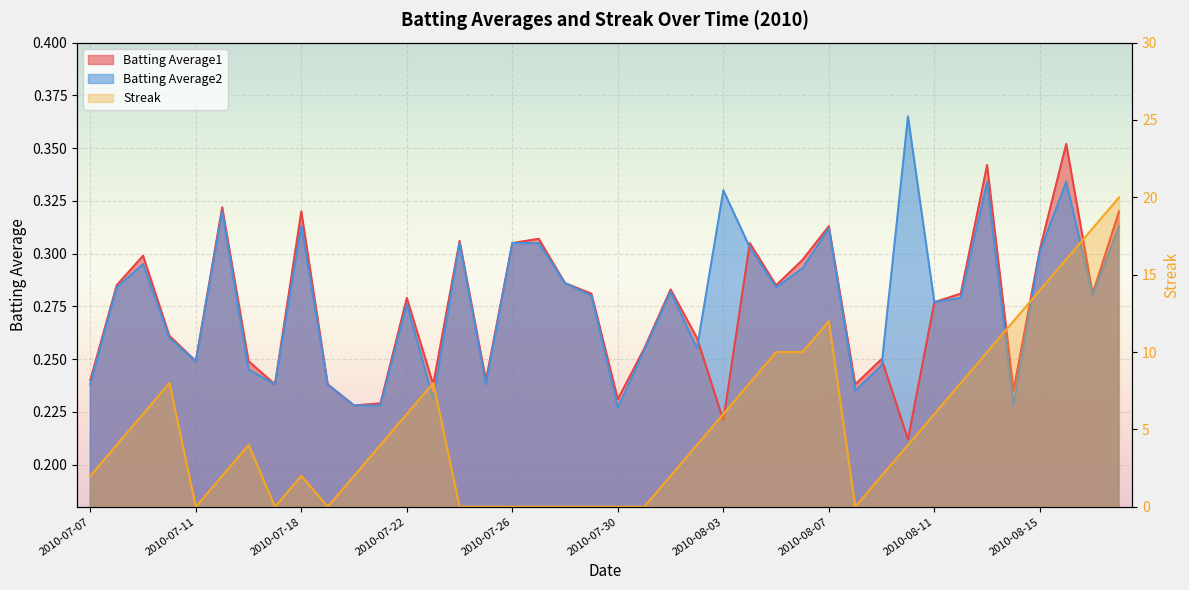

What are all the series names shown in the legend?

Batting Average1, Batting Average2, Streak